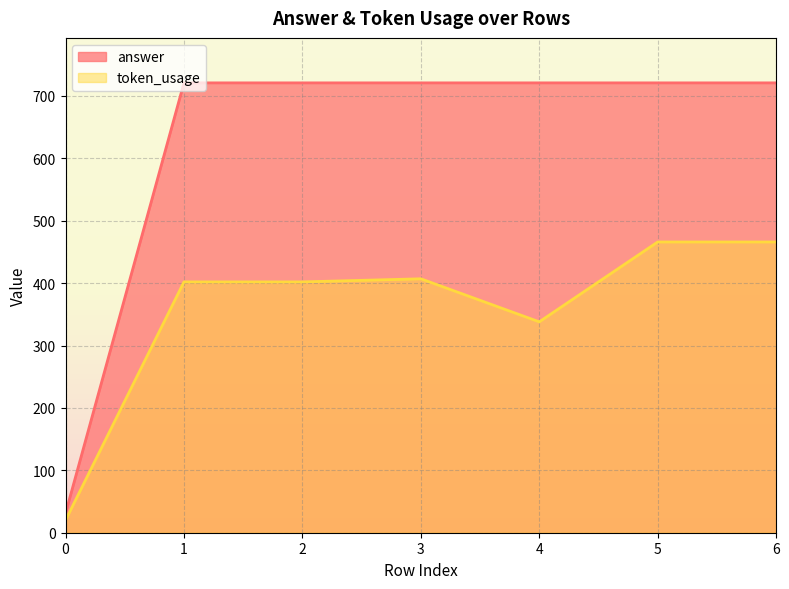

Reading left to right, extract all data points from this chart.

token_usage: 20	402	402	407	338	466	466
answer: 31	721	721	721	721	721	721